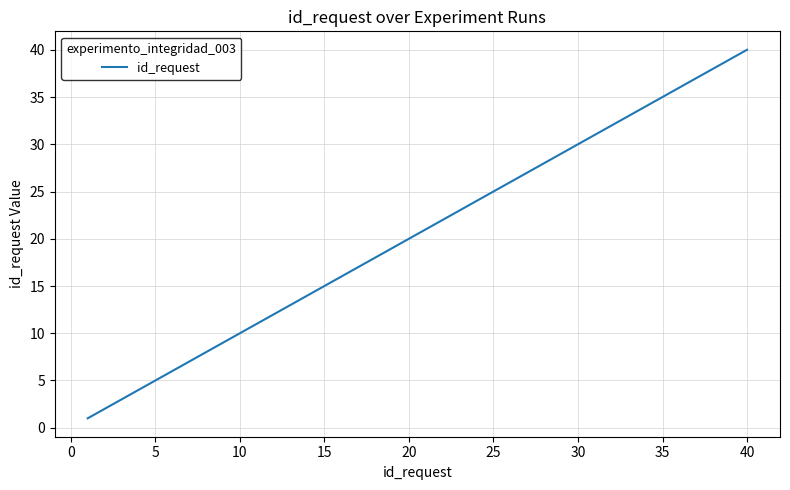

How many lines are shown in the chart?

1